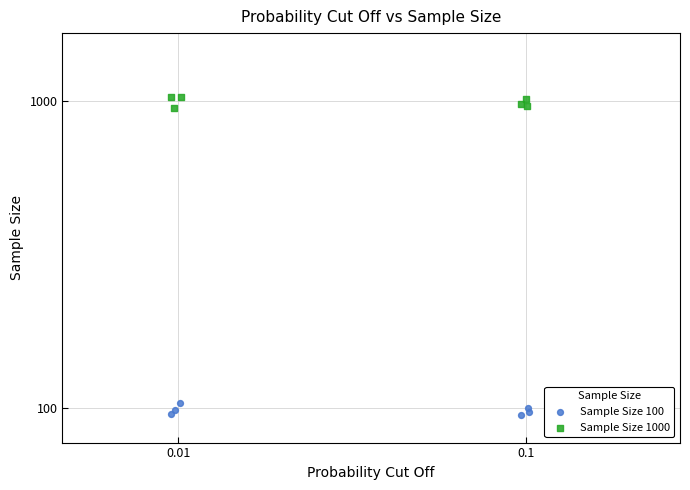

Which series reaches the minimum Y coordinate?

Sample Size 100